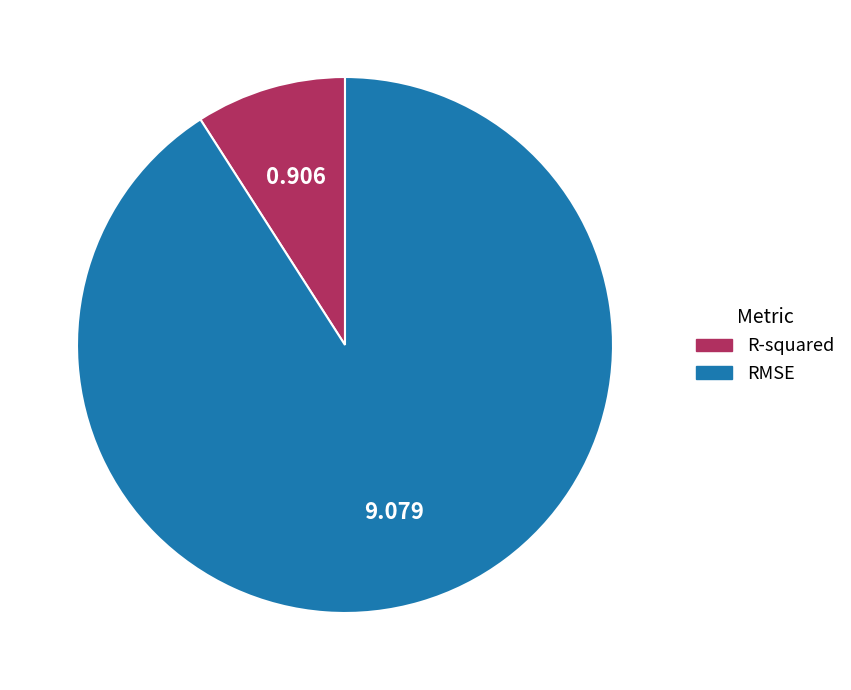

Combined, do R-squared and RMSE account for over 50%?

Yes